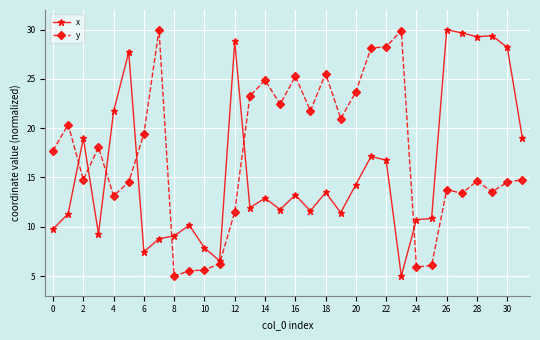

Which series has the largest total across all categories?

y